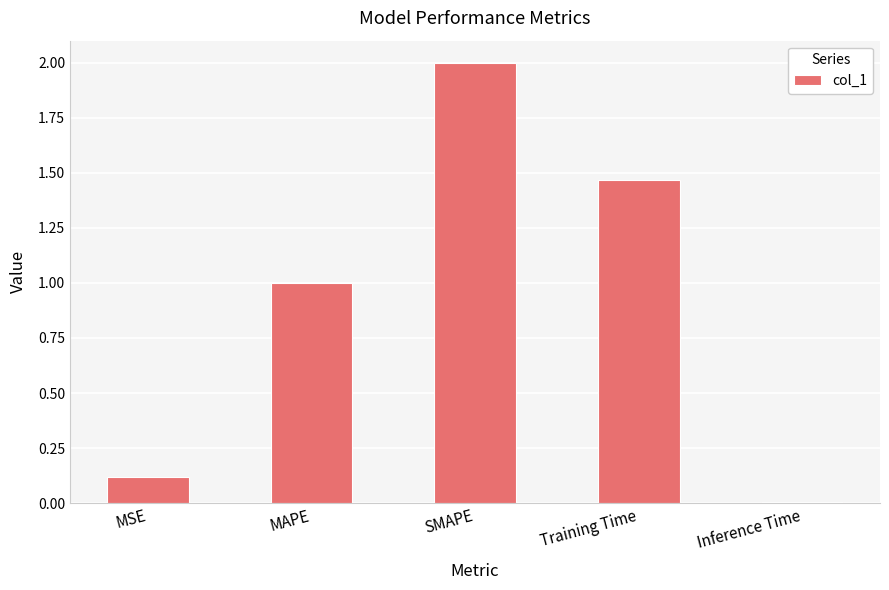

True or false: the data shows 1.1 at SMAPE.

False